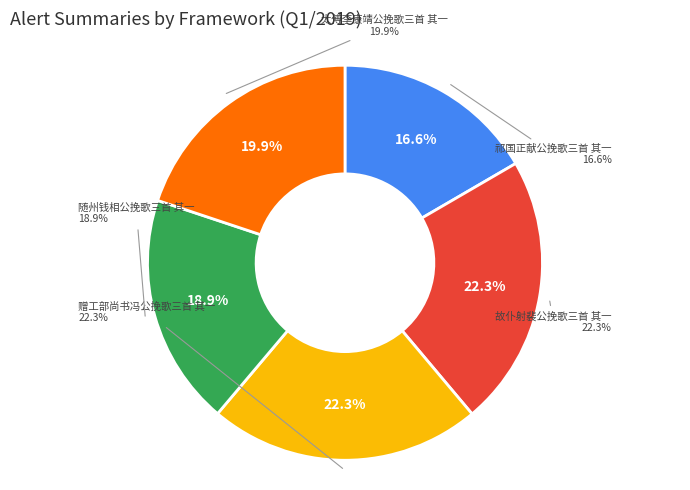

To the nearest percent, what is the difference between the 赠工部尚书冯公挽歌三首 其一 and 祁国正献公挽歌三首 其一 slice percentages?

6%